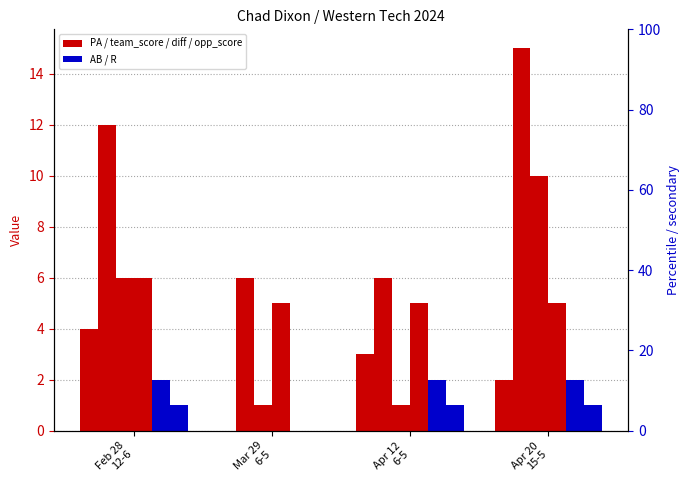

Which series has the largest total across all categories?

team_score